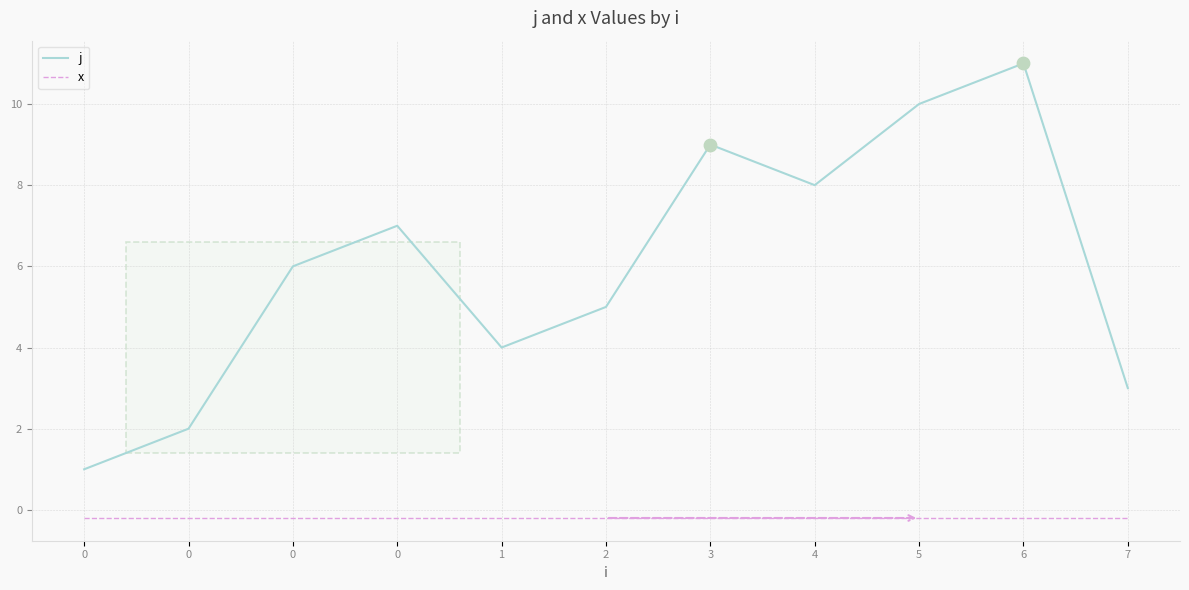

What are all the series names shown in the legend?

j, x